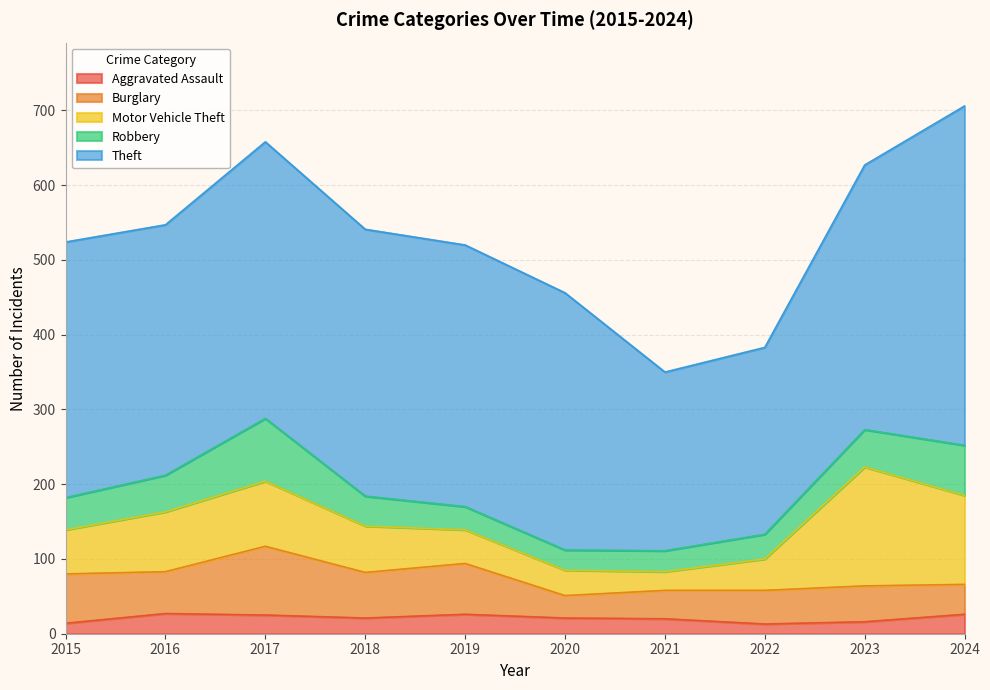

The Robbery series shows 67 at 2024. True or false?

True